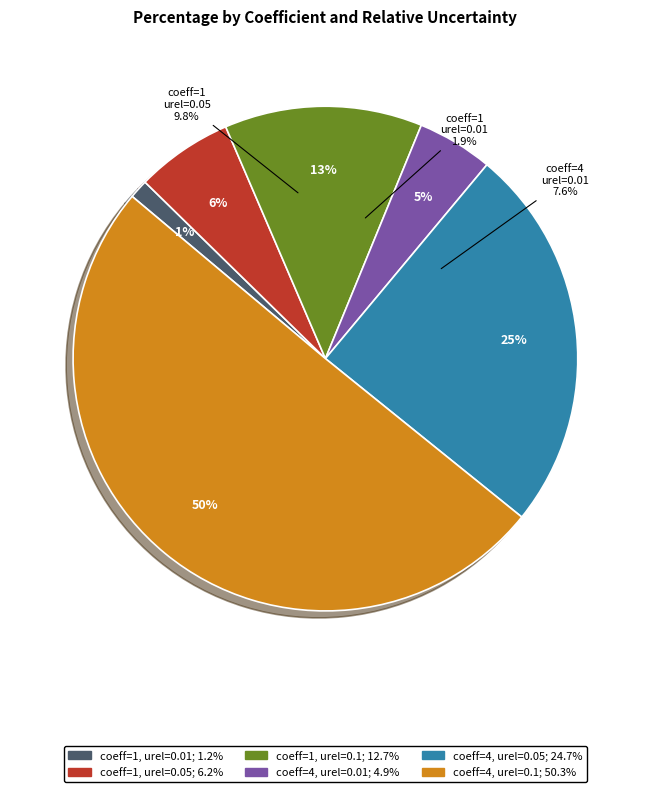

What is the smallest slice in the pie chart?

coeff=1, urel=0.01